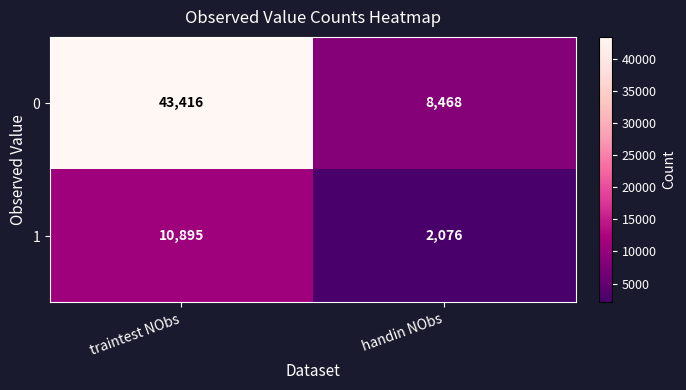

What is the difference between the maximum and minimum values in the 0 series?

34948